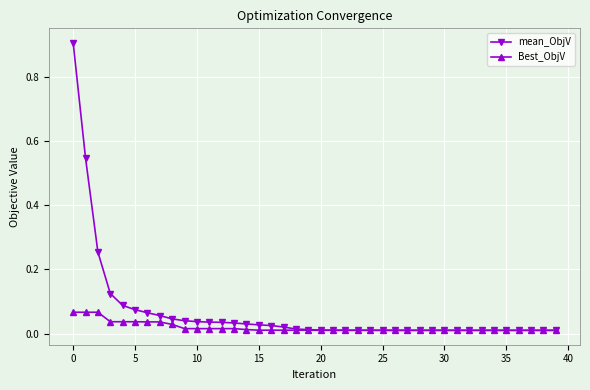

Which series has the largest range (max minus min)?

mean_ObjV